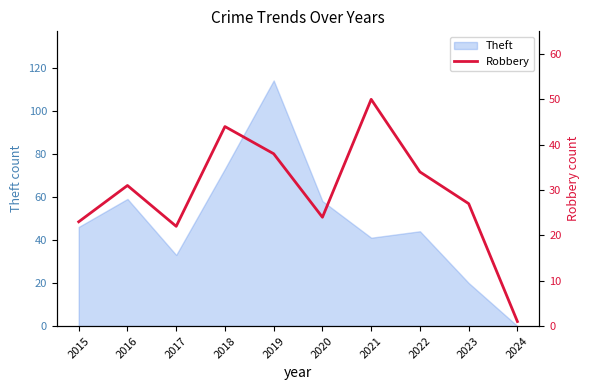

At which label does Theft reach its minimum?

2024